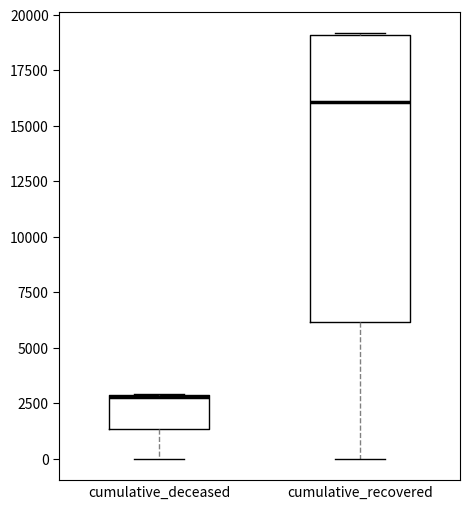

Reading left to right, transcribe this box plot: for each box, give where its median line is, the range the box spans, and where its two whiskers end, as read against the y-axis. The values are not printed on the chart, so give them approximately, as read against the axis.

cumulative_deceased: median 3000 (drawn on the box's upper edge), box 1500 to 3000, whiskers 0 to 3000
cumulative_recovered: median 16000, box 6000 to 19000, whiskers 0 to 19000